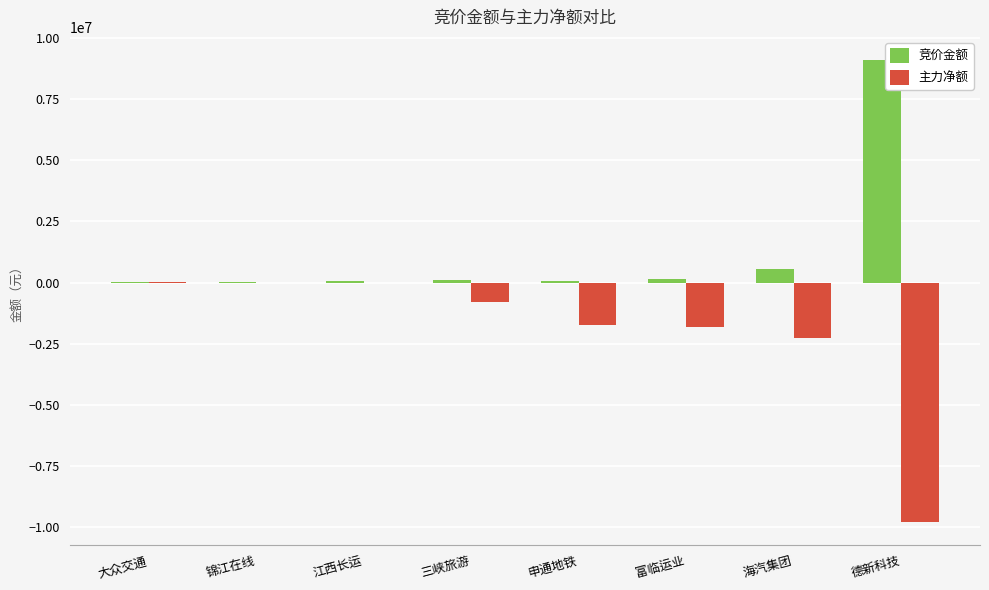

What is the sum of all 主力净额 values?

-16381532